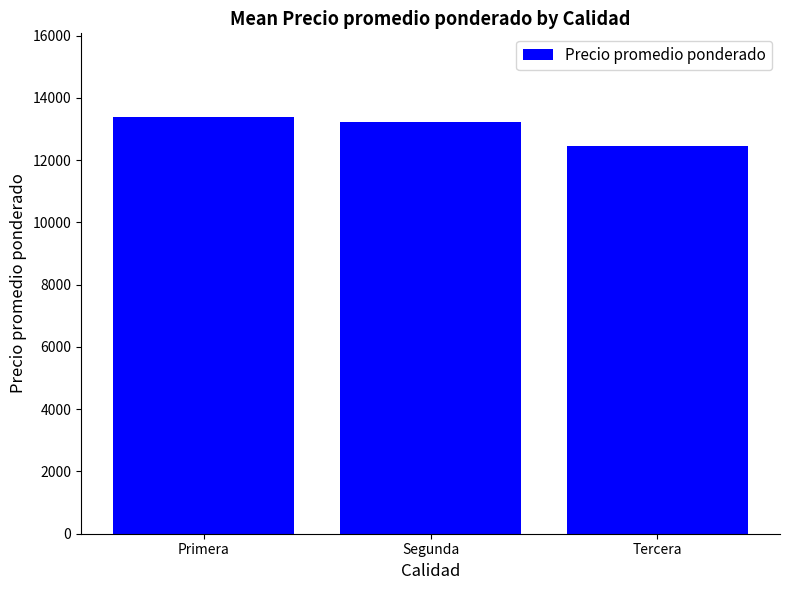

What is the sum of the values at Segunda and Primera?

26622.7